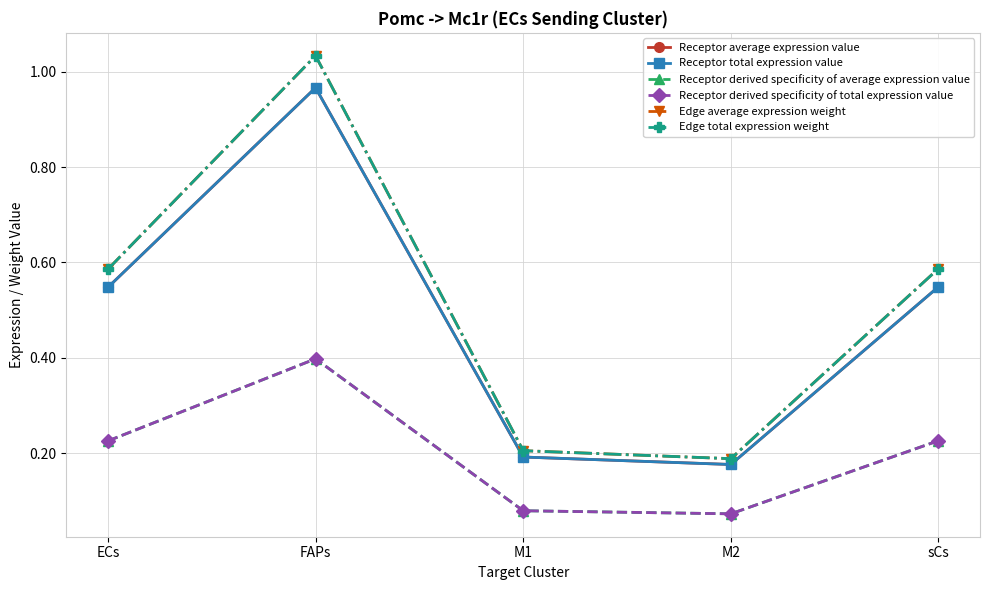

Which series changed the most between M2 and sCs?

Edge average expression weight